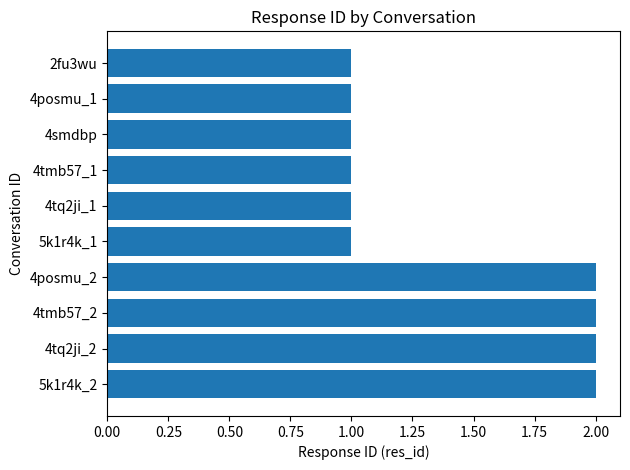

How many distinct data groups are displayed?

1